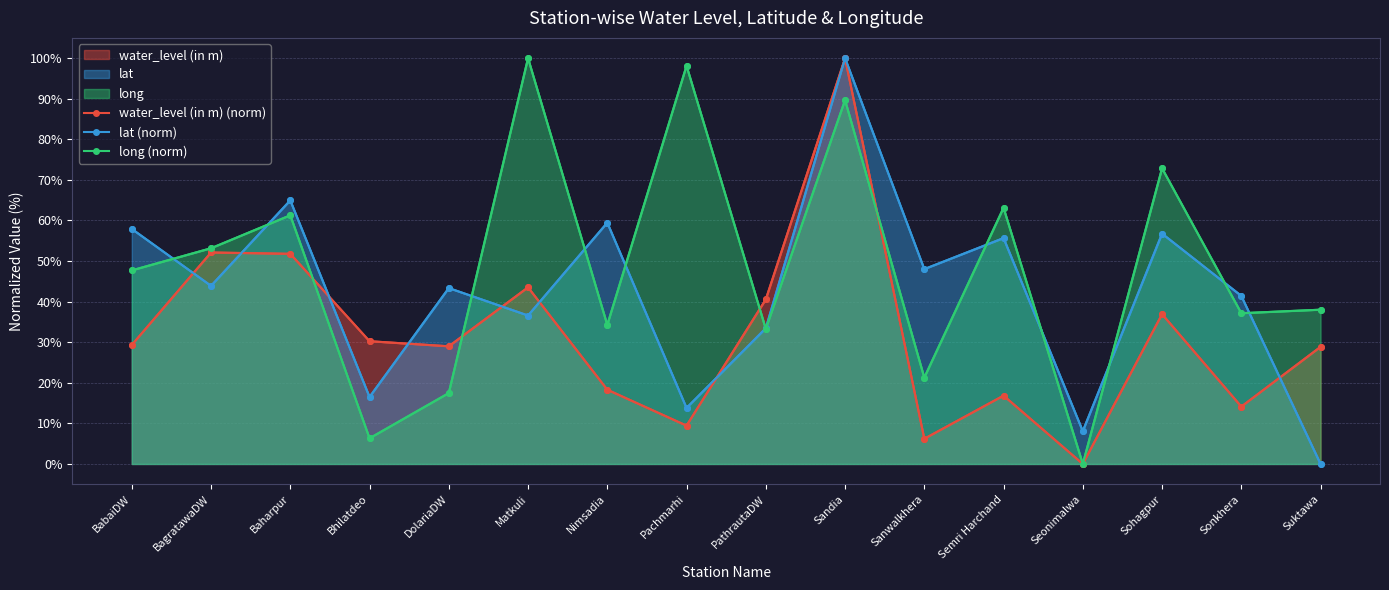

In lat (norm), how many points are higher than both neighbors (excluding endpoints)?

6